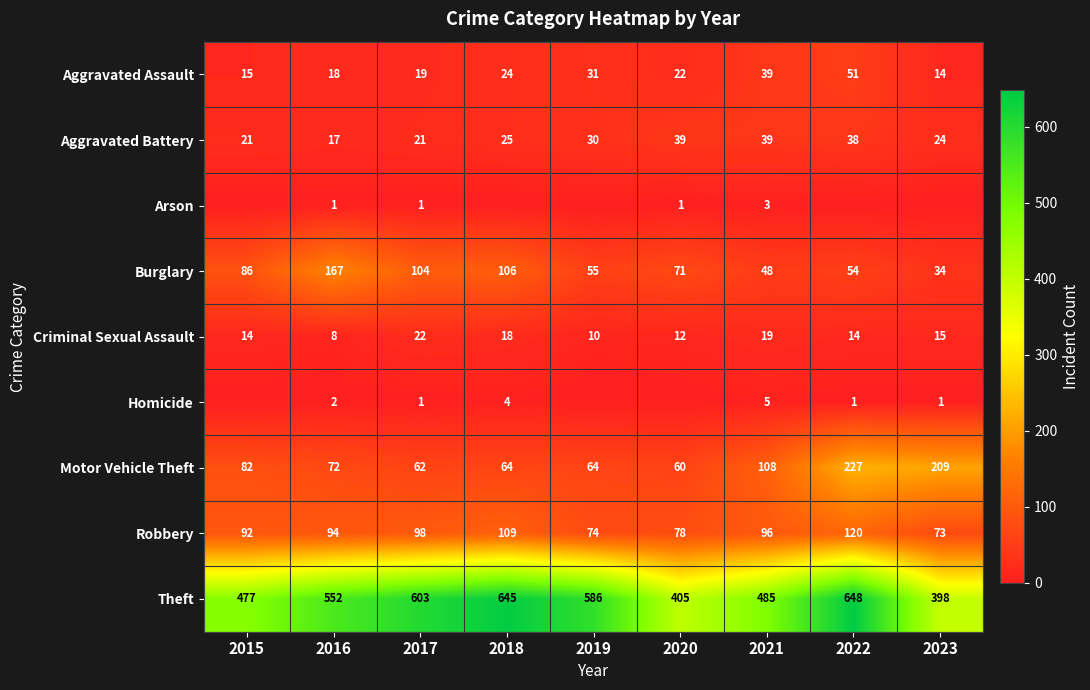

Rank the series at 2016 from highest to lowest value.

Theft, Burglary, Robbery, Motor Vehicle Theft, Aggravated Assault, Aggravated Battery, Criminal Sexual Assault, Homicide, Arson